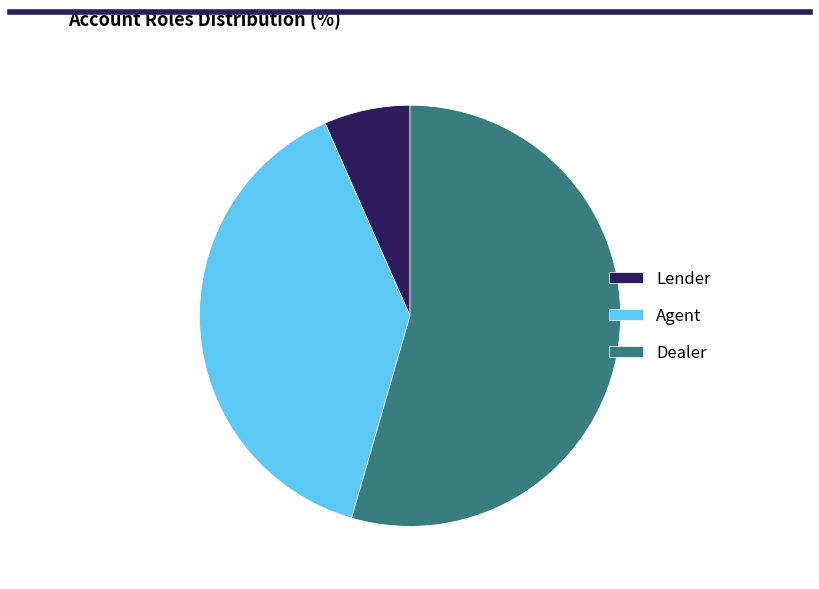

Do Dealer and Lender together represent more than half of the pie?

Yes